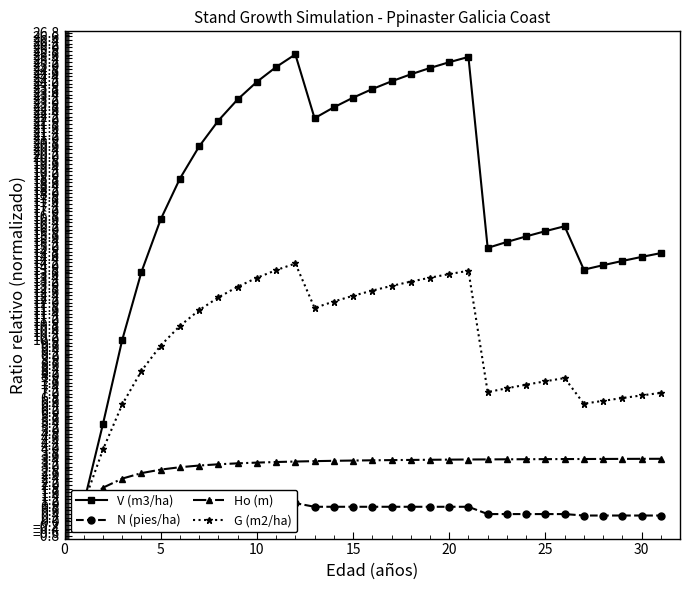

What is the maximum value shown in the chart?

25.6